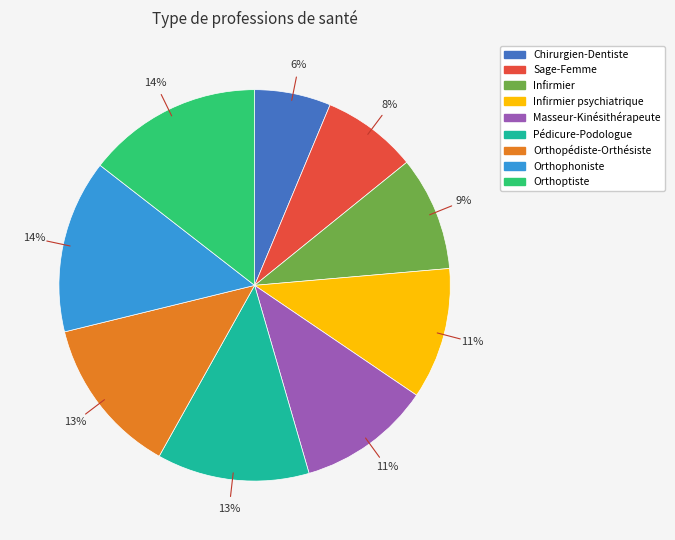

How many slices are in this pie chart?

9